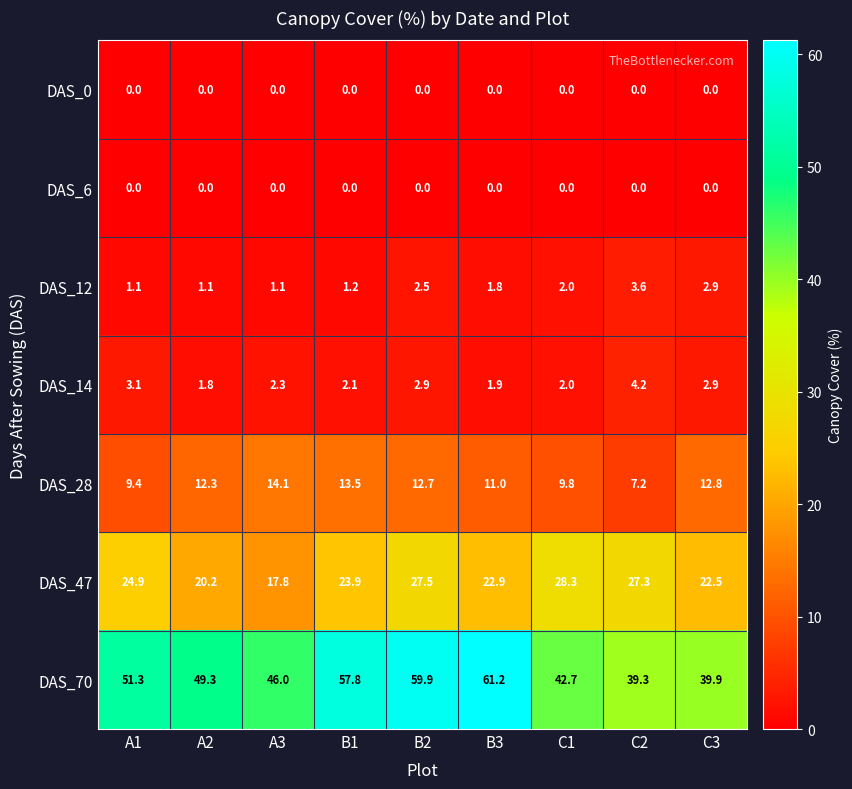

At which label does DAS_14 reach its minimum?

A2